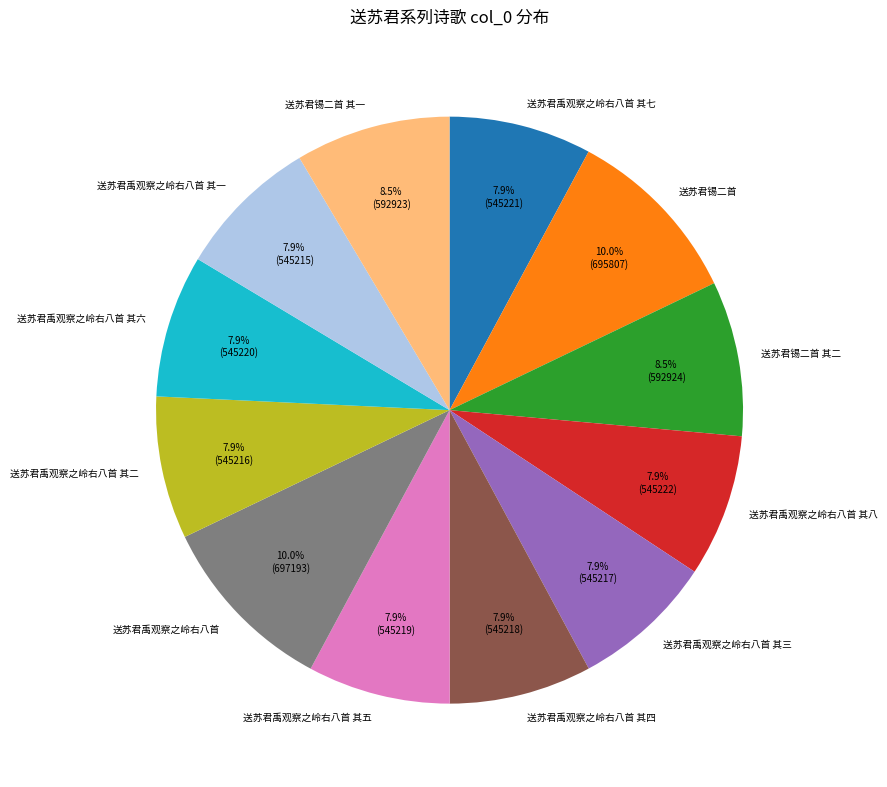

How many segments does this pie chart have?

12